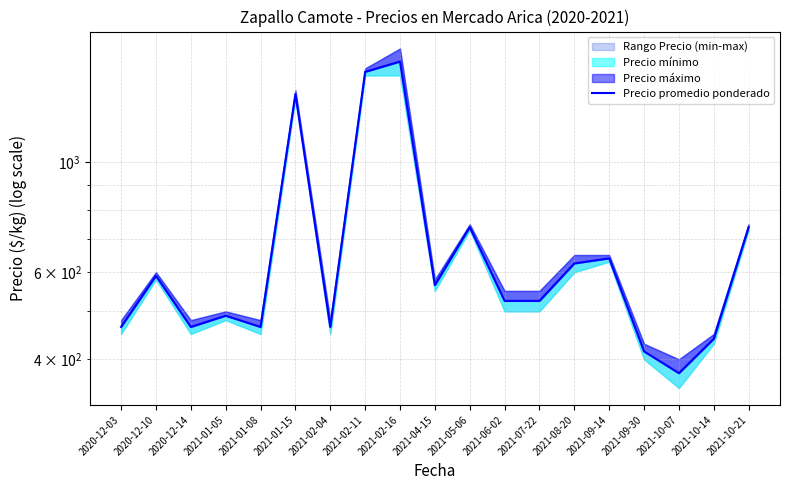

How many lines are shown in the chart?

1